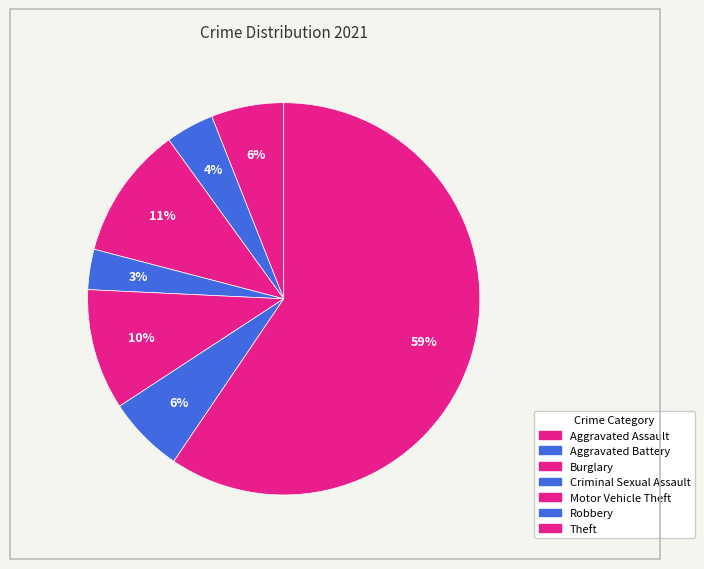

How many segments does this pie chart have?

7